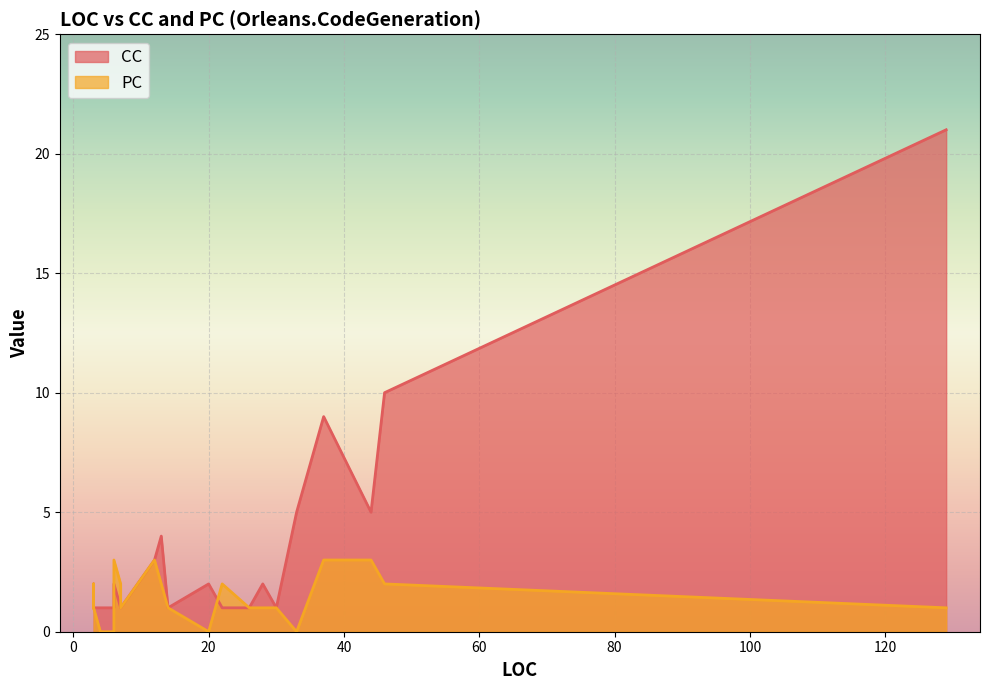

True or false: CC and PC cross at least once.

True